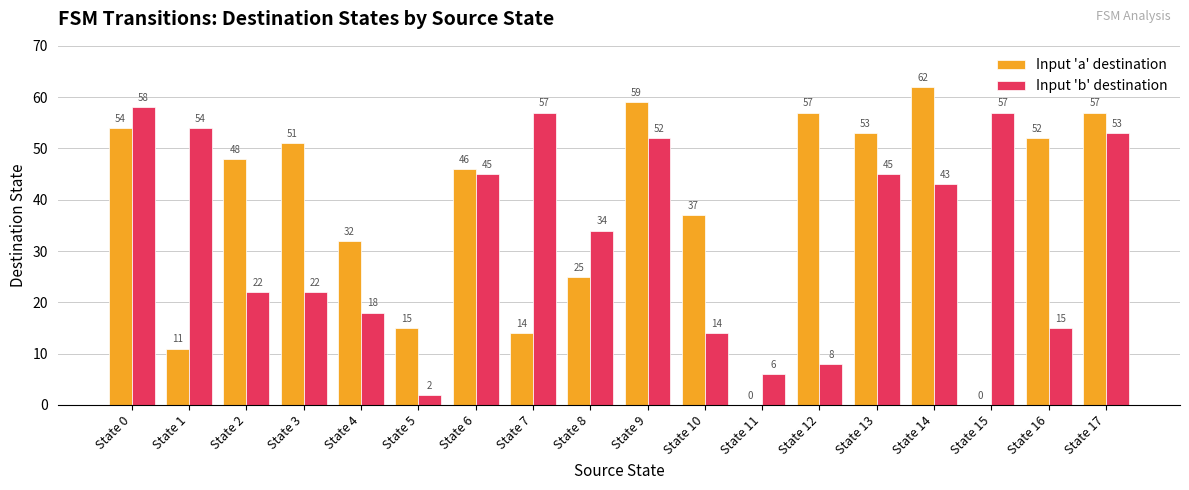

True or false: Input 'b' destination has a value of 57 at State 7.

True